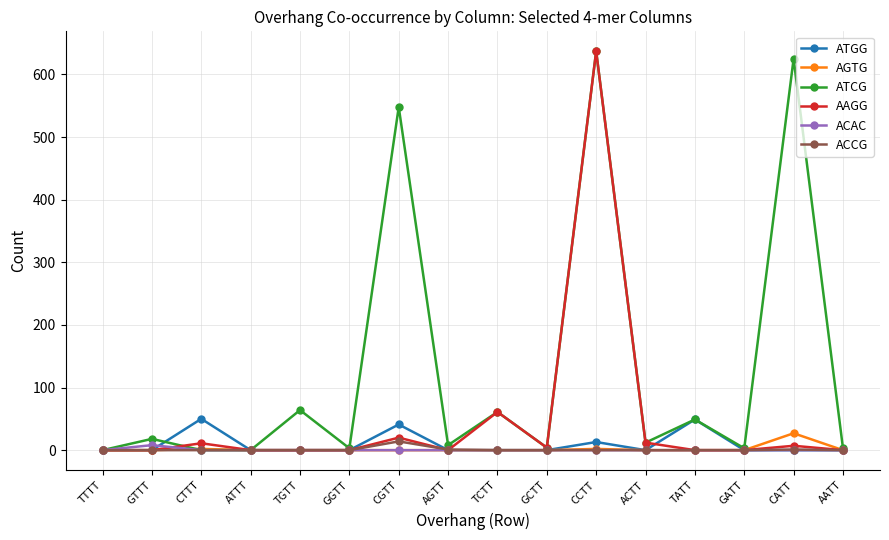

How many ATGG values are between 0 and 13?

13